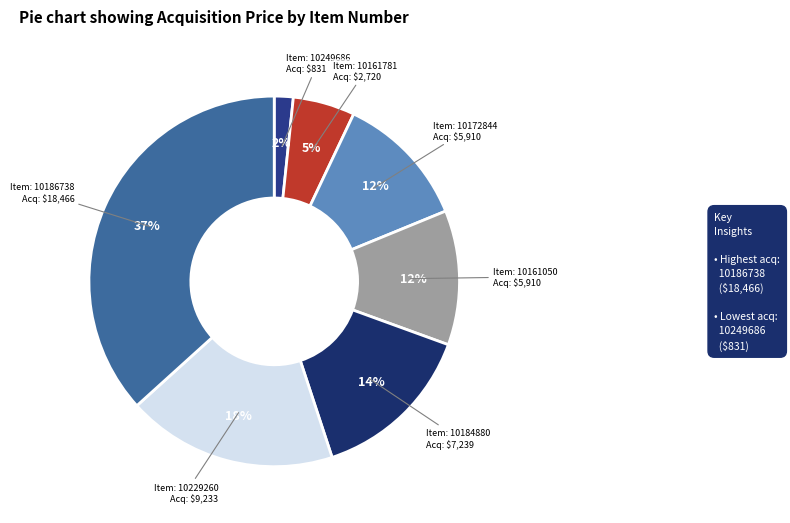

What is the largest slice in the pie chart?

10186738